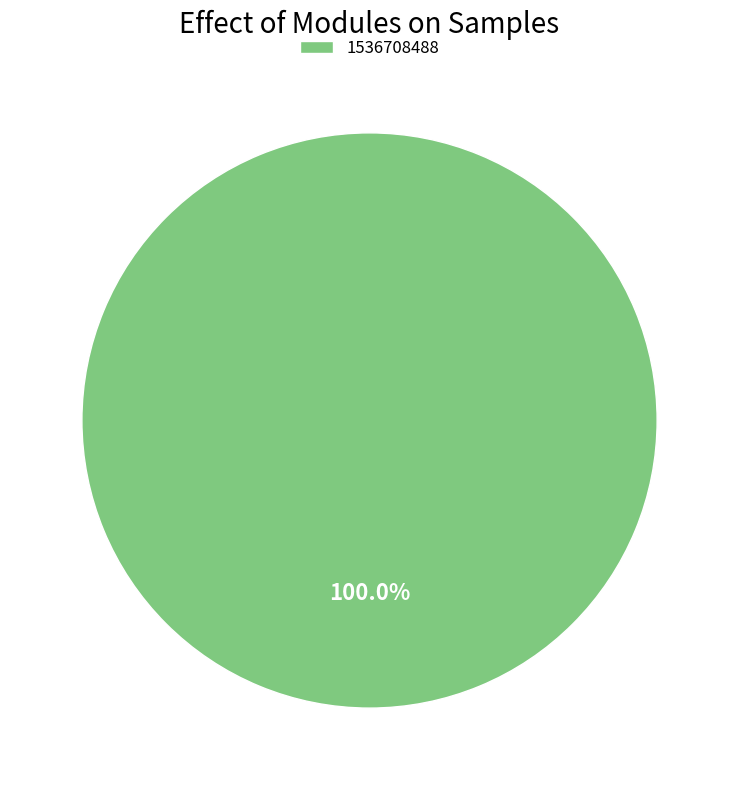

Rank the categories by value from lowest to highest.

1536708488